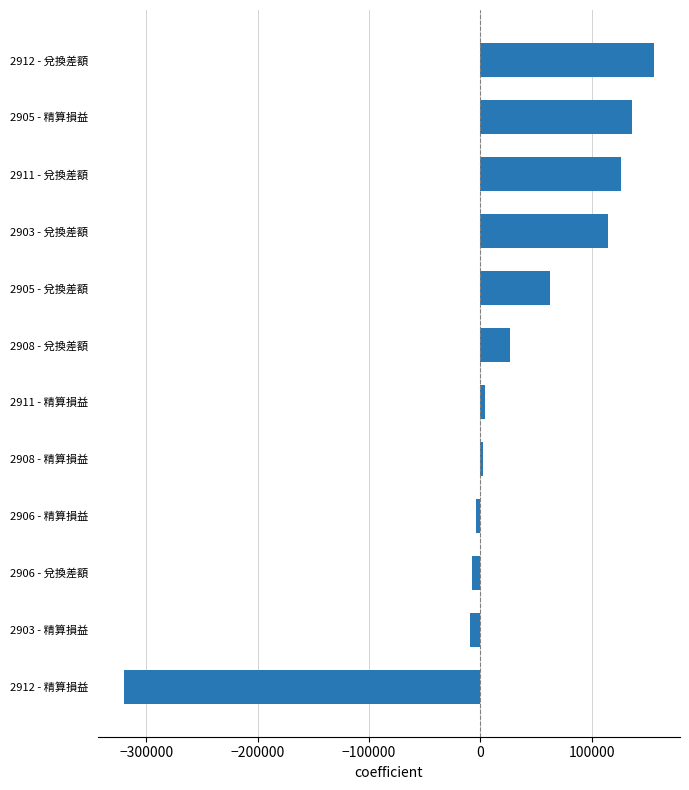

Which category has the highest value across all series?

2912 - 兌換差額